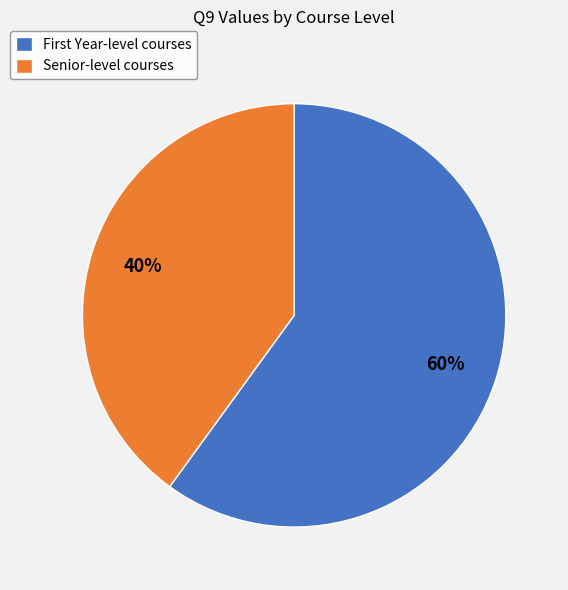

What is the smallest slice in the pie chart?

Senior-level courses